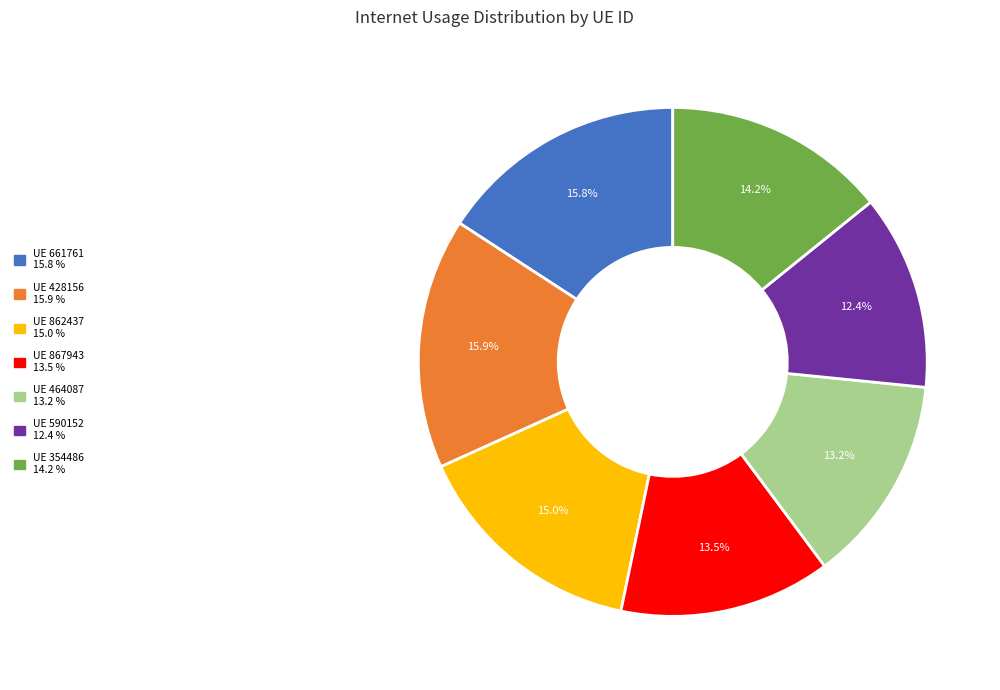

Count the number of slices in the pie.

7